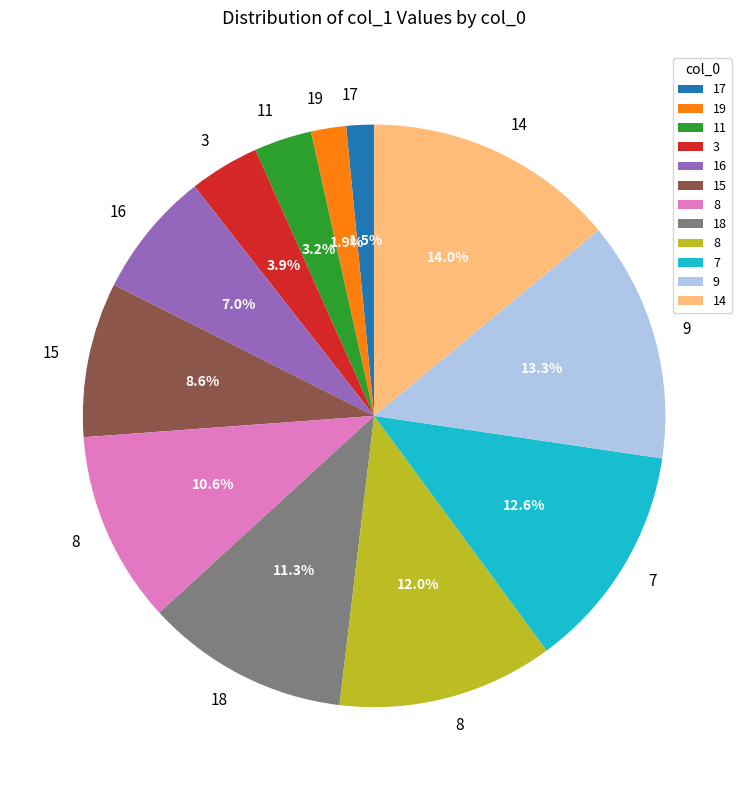

Does any single category account for the majority?

No